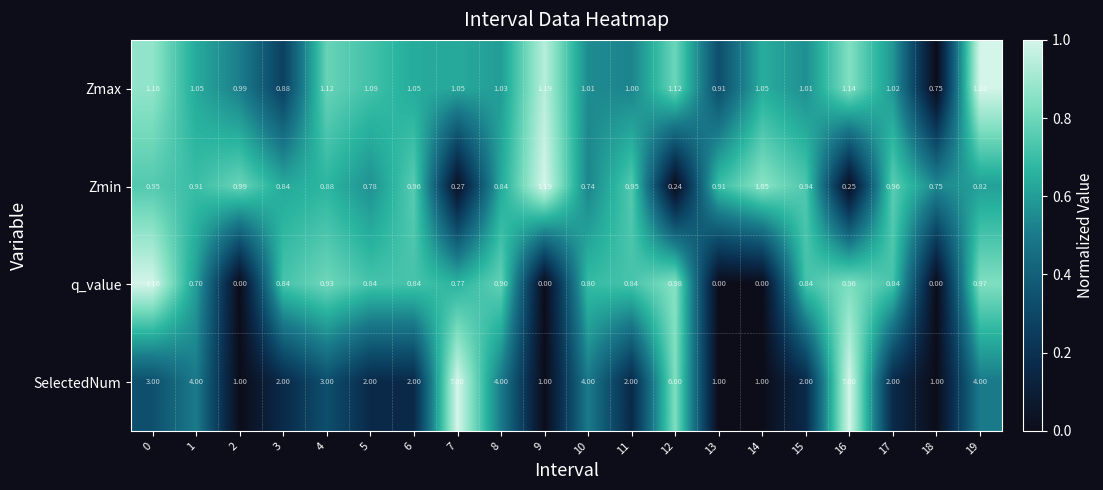

Which series has the largest total across all categories?

SelectedNum